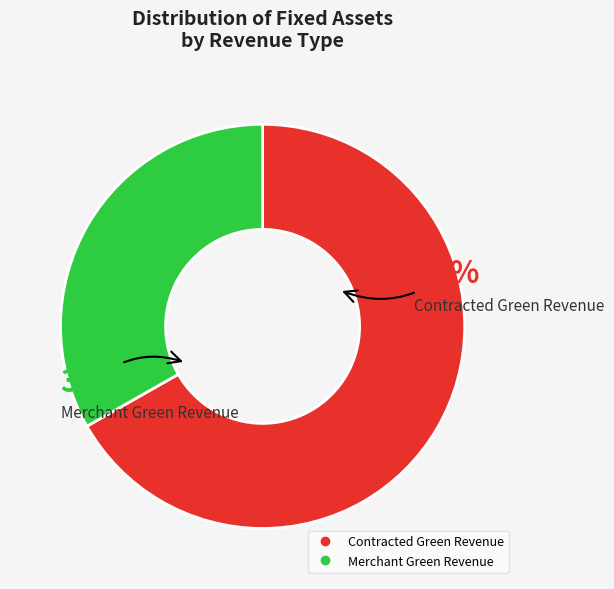

To the nearest percent, what is the average slice percentage?

50%